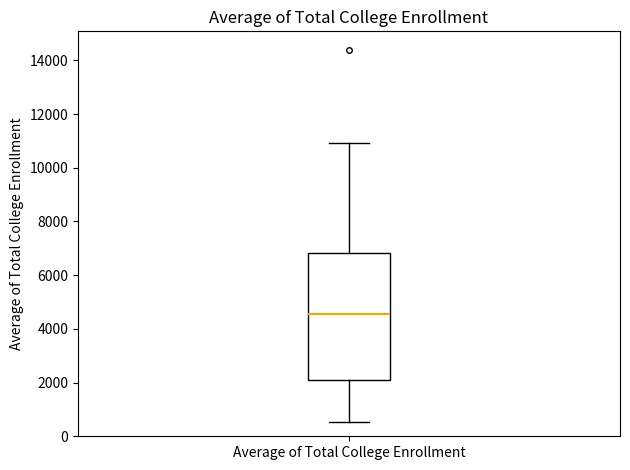

Transcribe this box plot: give where the median line is, the range the box spans, and where the two whiskers end, as read against the y-axis. The values are not printed on the chart, so give them approximately, as read against the axis.

median 4600, box 2000 to 6800, whiskers 600 to 11000